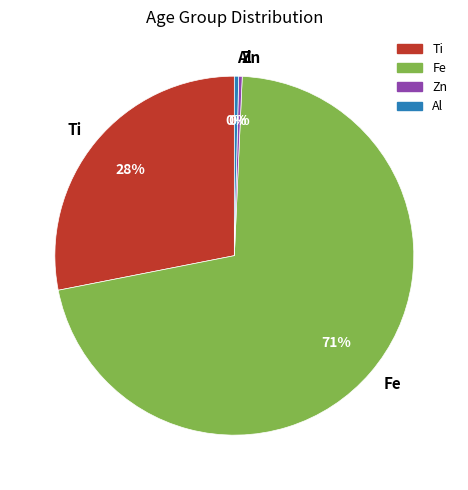

True or false: Fe accounts for 71% of the total.

True